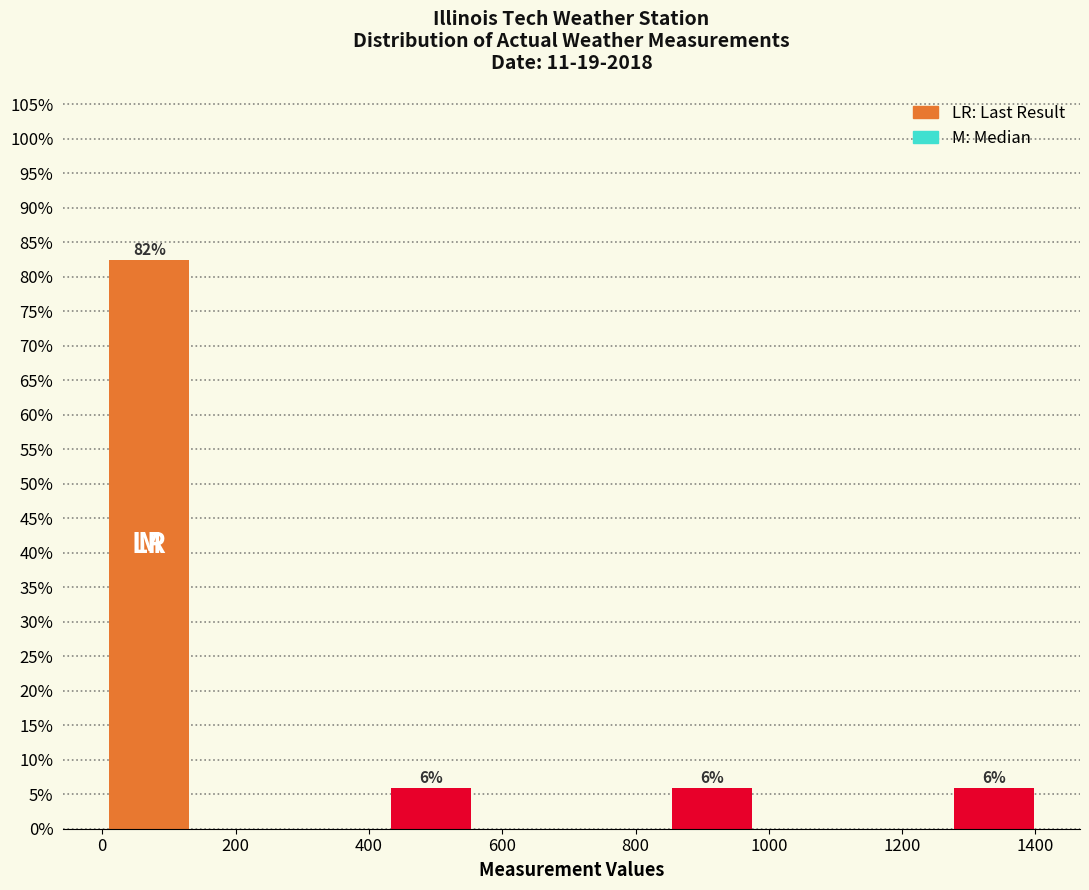

Which range on the x-axis has the tallest bar?

0 to 140